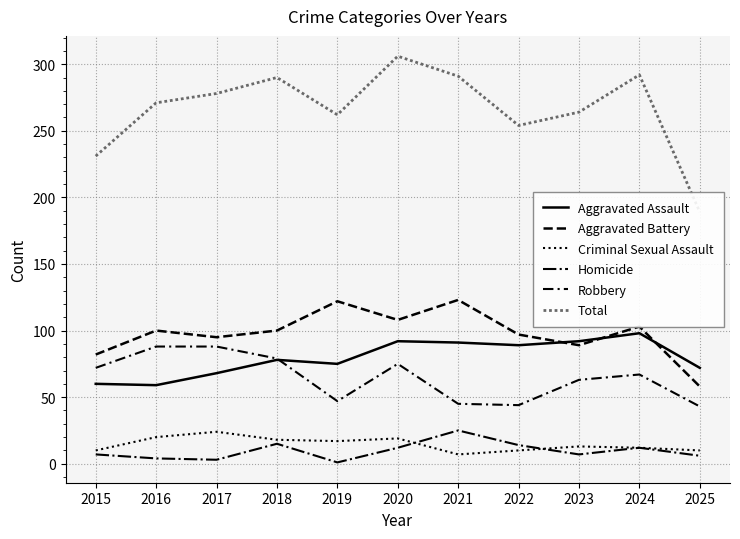

Reading left to right, what are all the values shown in this chart?

Aggravated Assault: 2015=60	2016=59	2017=68	2018=78	2019=75	2020=92	2021=91	2022=89	2023=92	2024=98	2025=72
Aggravated Battery: 2015=82	2016=100	2017=95	2018=100	2019=122	2020=108	2021=123	2022=97	2023=89	2024=103	2025=58
Criminal Sexual Assault: 2015=10	2016=20	2017=24	2018=18	2019=17	2020=19	2021=7	2022=10	2023=13	2024=12	2025=10
Homicide: 2015=7	2016=4	2017=3	2018=15	2019=1	2020=12	2021=25	2022=14	2023=7	2024=12	2025=6
Robbery: 2015=72	2016=88	2017=88	2018=79	2019=47	2020=75	2021=45	2022=44	2023=63	2024=67	2025=43
Total: 2015=231	2016=271	2017=278	2018=290	2019=262	2020=306	2021=291	2022=254	2023=264	2024=292	2025=189